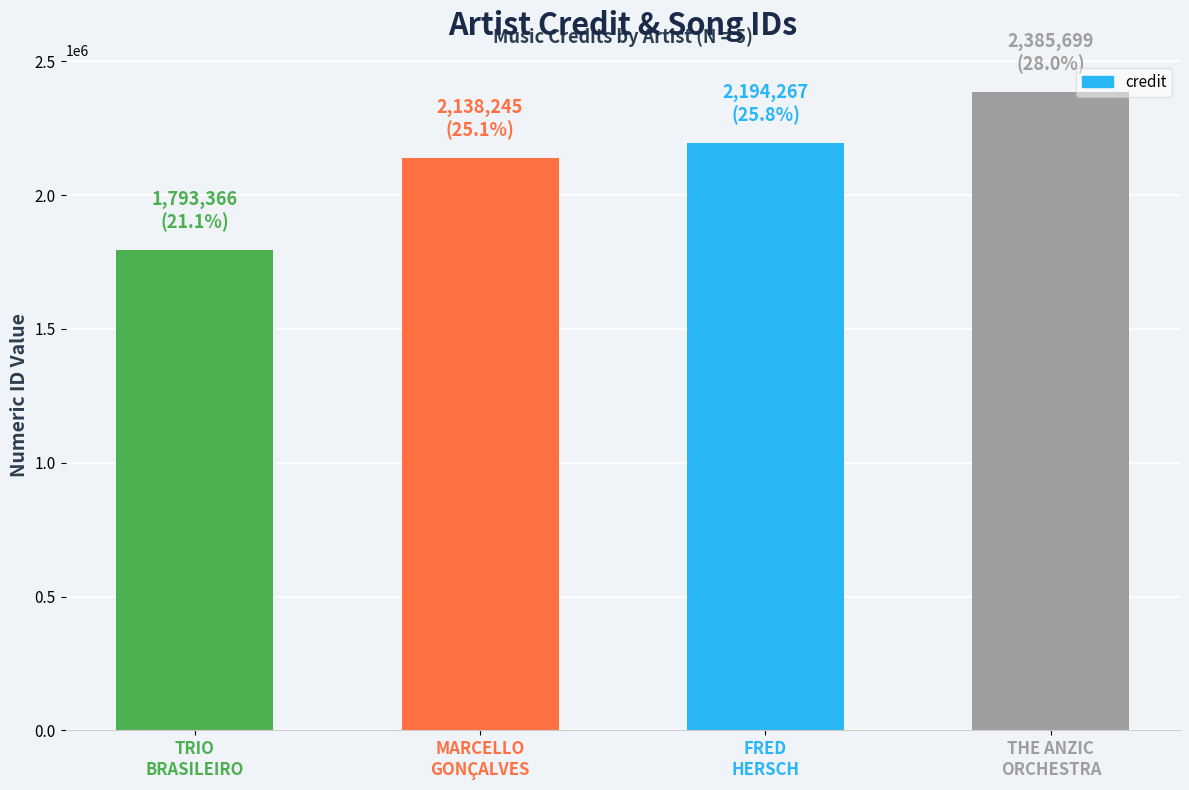

Reading right to left, what are all the values shown in this chart?

2385699	2194267	2138245	1793366